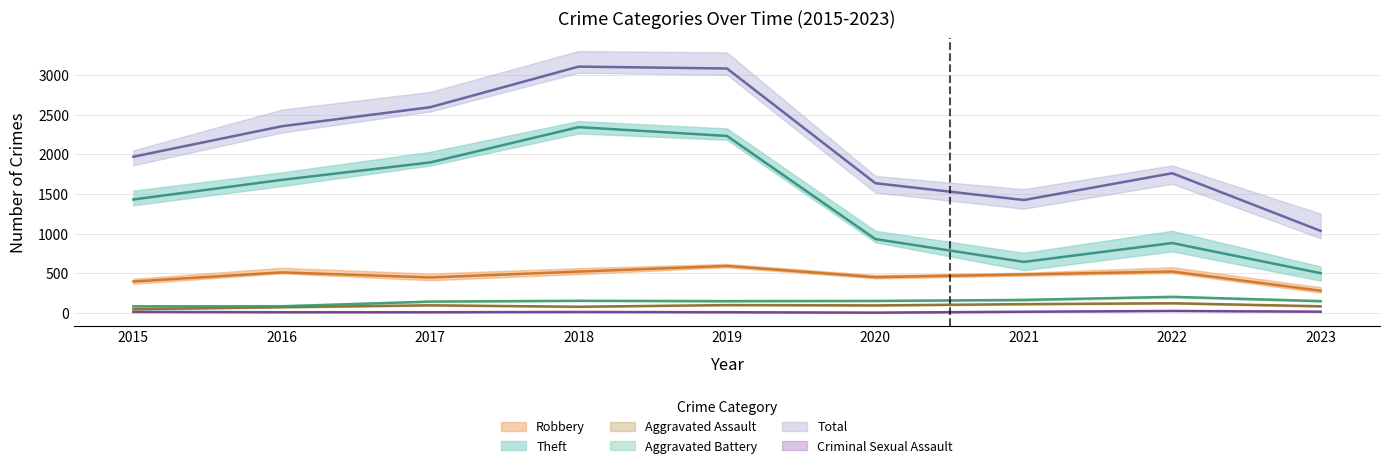

Which has a higher value, 2019 or 2023?

2019